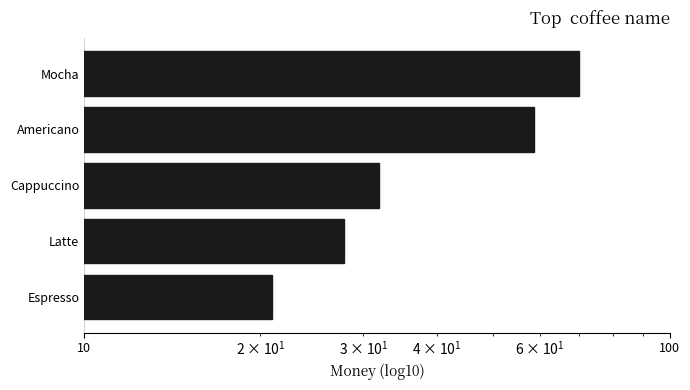

True or false: the data shows 24.8 at Mocha.

False